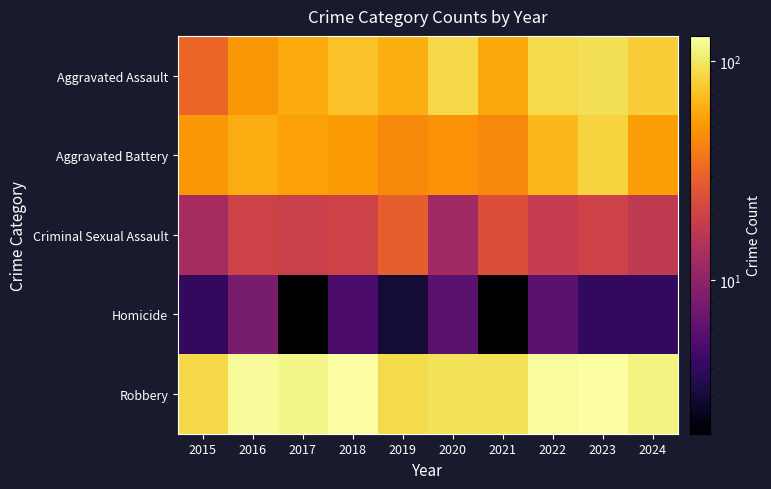

What is the greatest value displayed?

130